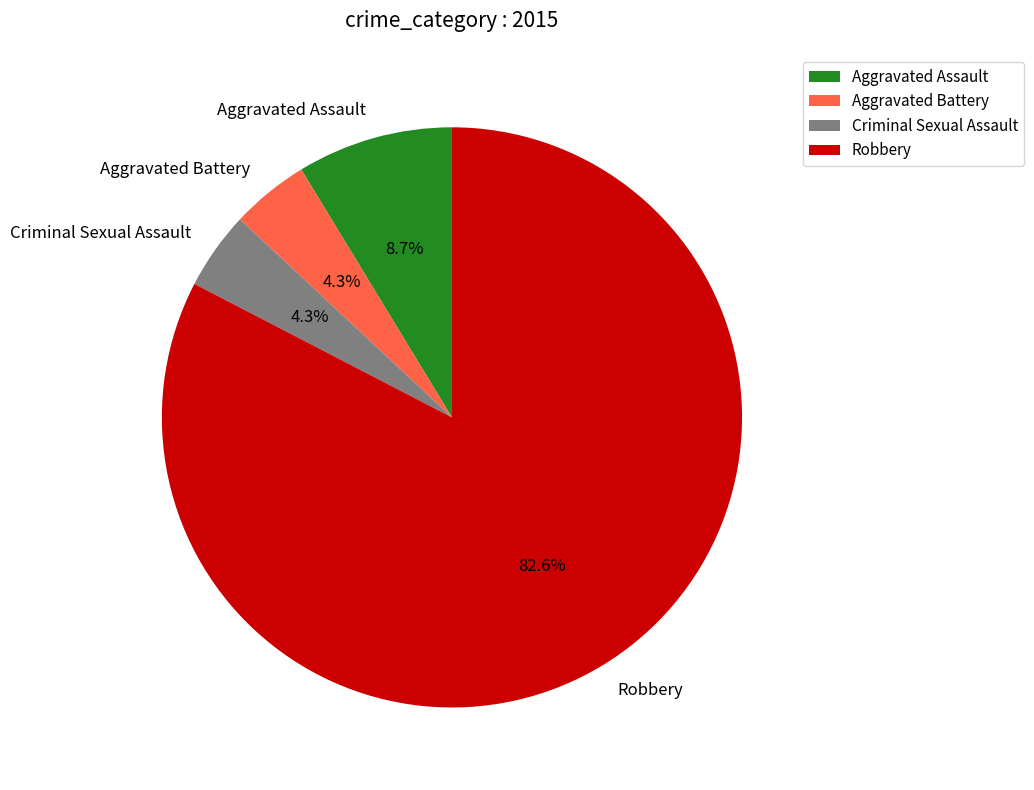

What percentage is the Aggravated Assault slice, to the nearest percent?

9%